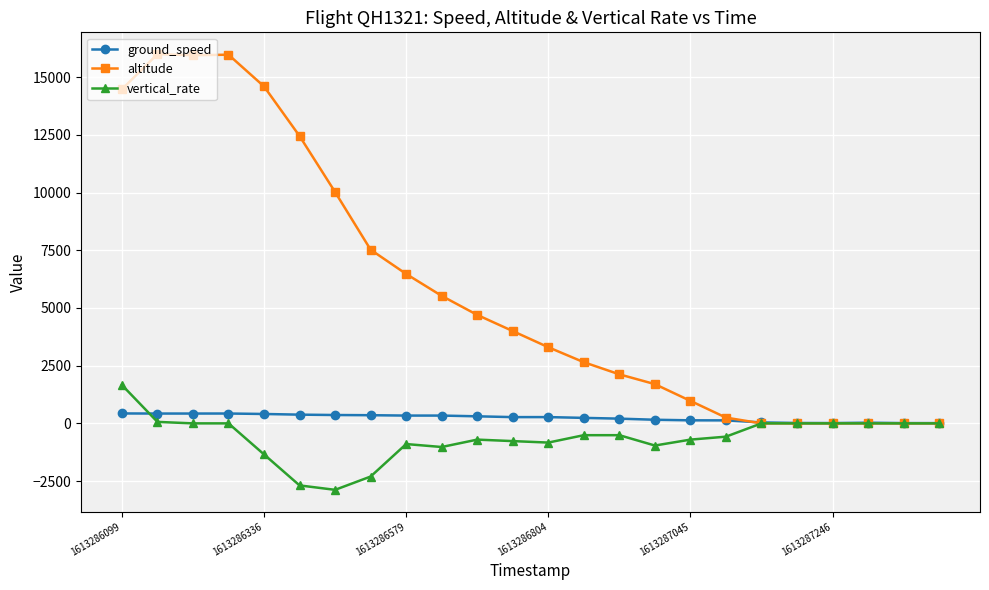

What is the greatest value displayed?

16000